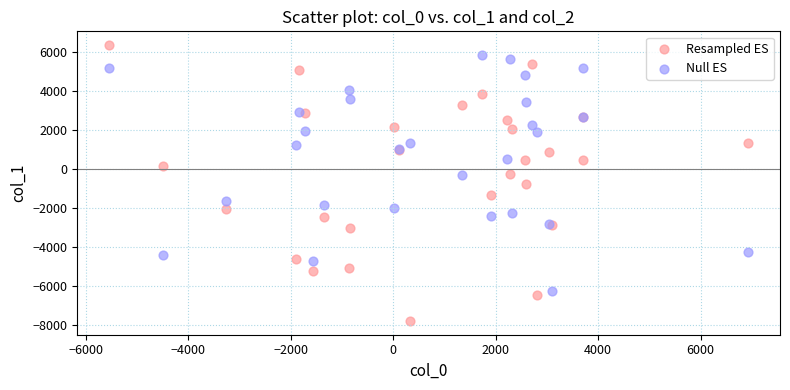

What is the X range (max minus min) for the scatter plot?

12469.5